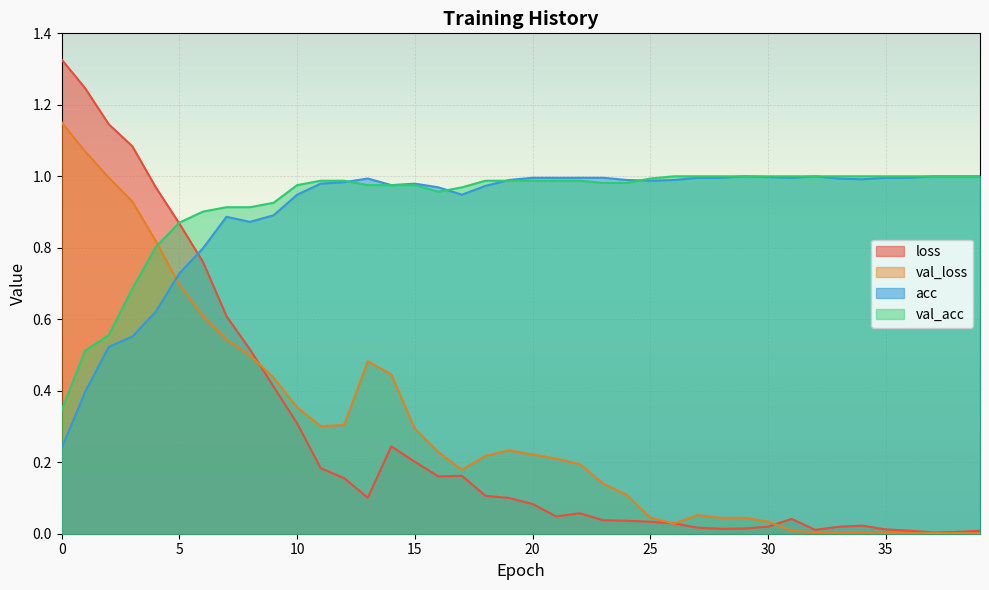

What is the spread (max minus min) of values at 13?

0.9